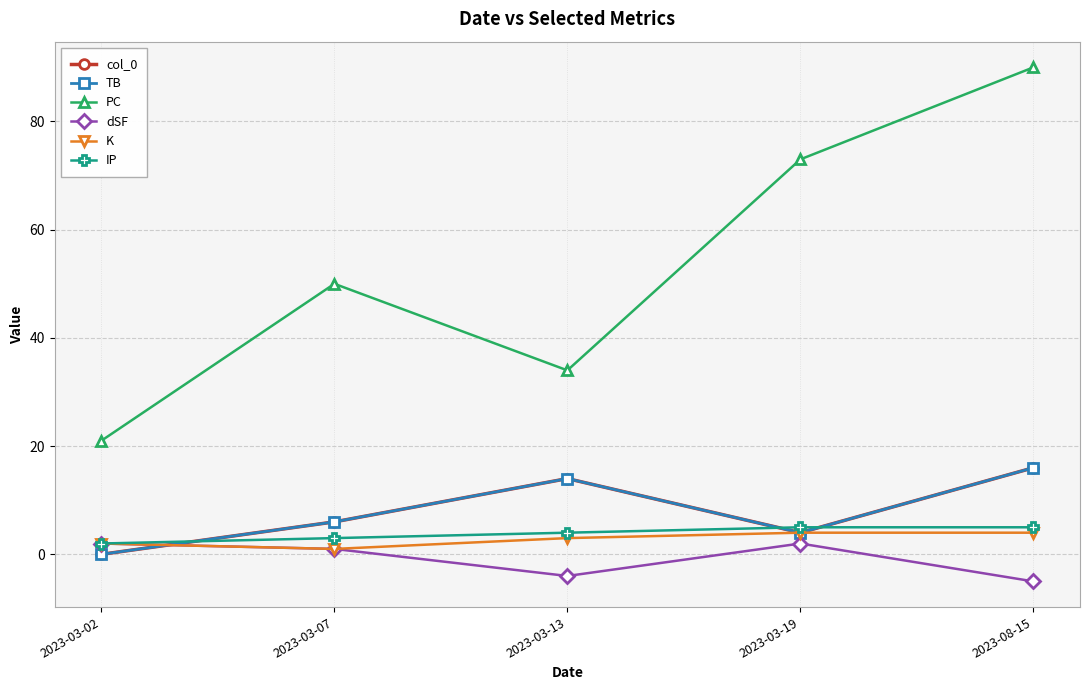

Between 2023-03-07 and 2023-03-13, which series saw the biggest shift?

PC